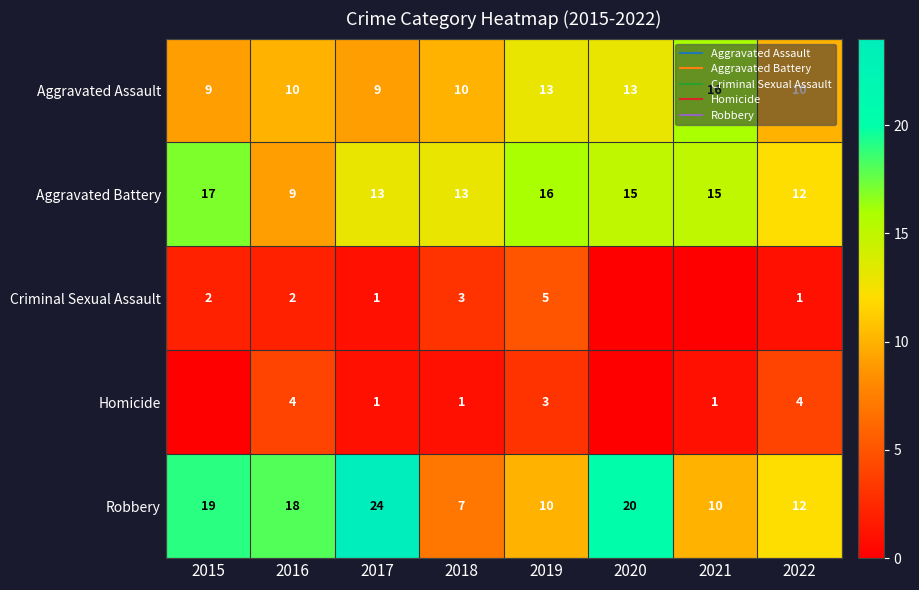

Which category has the highest value in the Robbery series?

2017